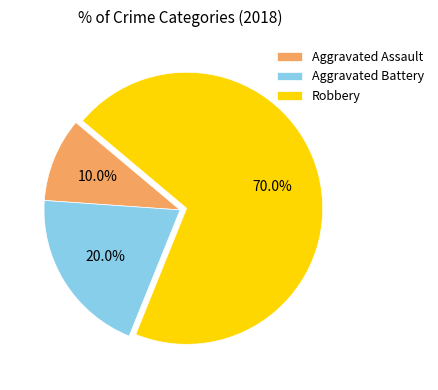

Rank the categories by value from lowest to highest.

Aggravated Assault, Aggravated Battery, Robbery